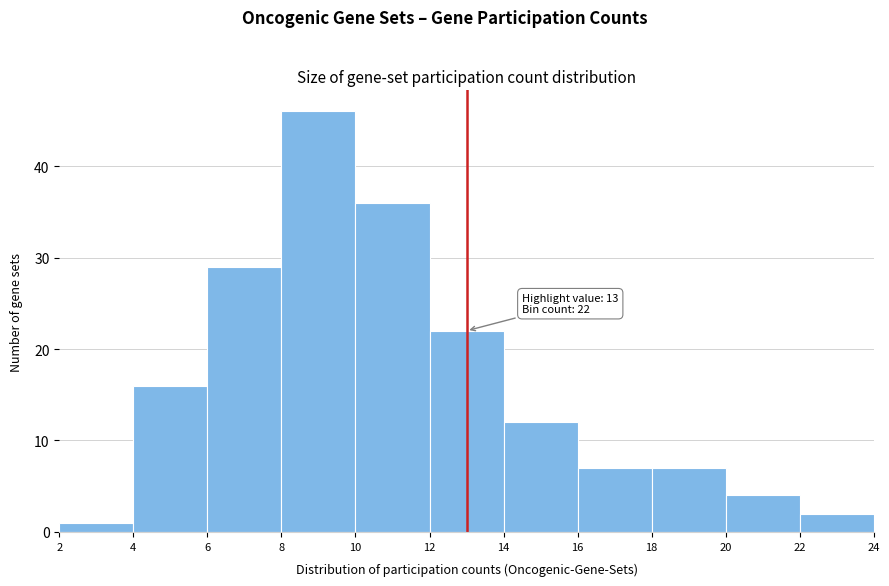

Which range on the x-axis has the tallest bar?

8 to 10